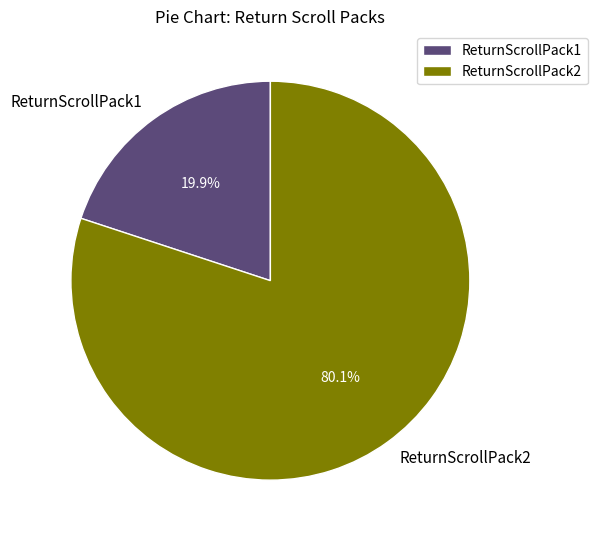

Which category has the biggest portion of the pie?

ReturnScrollPack2